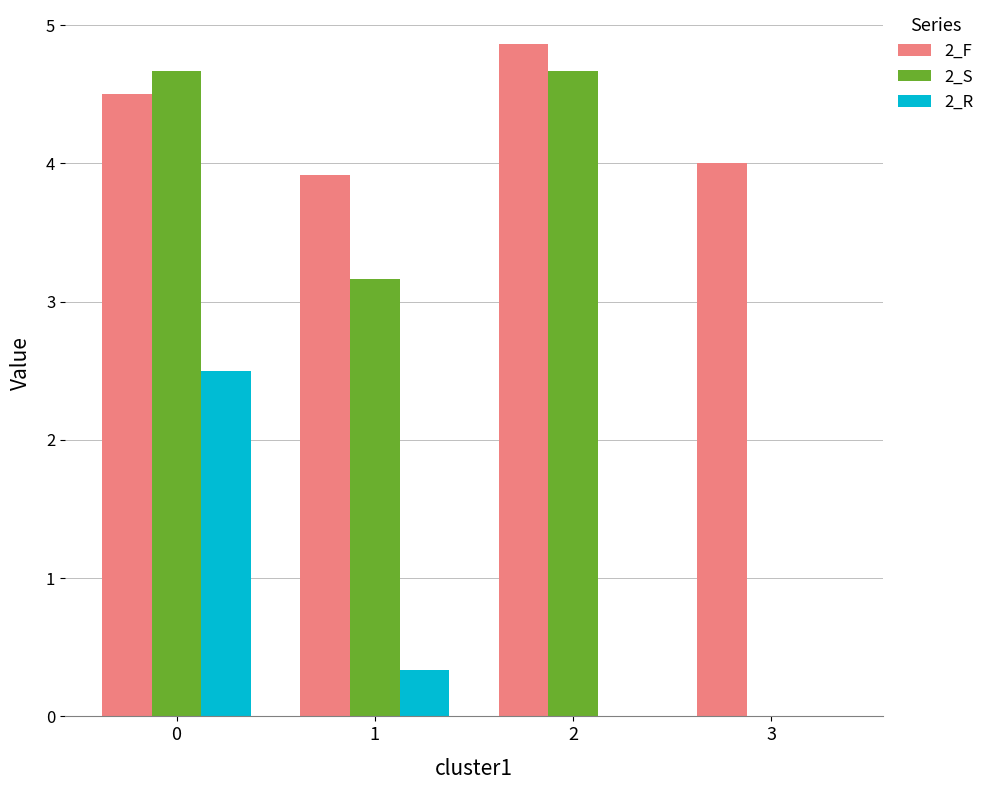

Is the value of 2_R at 2 greater than the value of 2_F at 1?

No